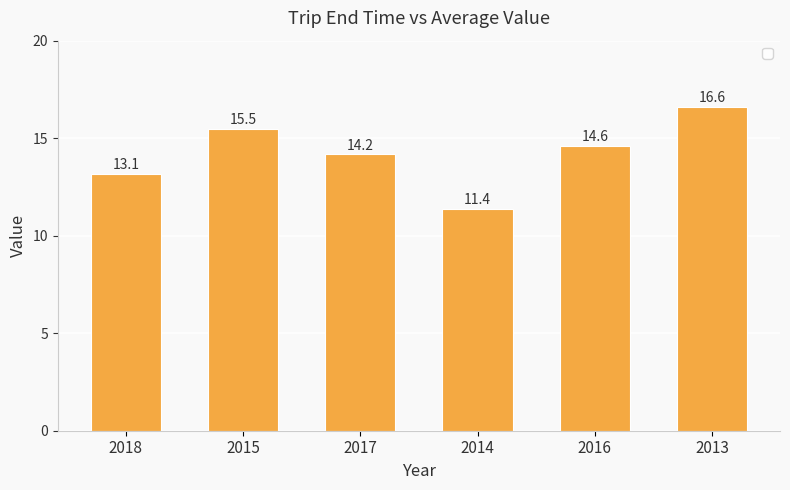

The value at 2013 is 16.6. True or false?

True